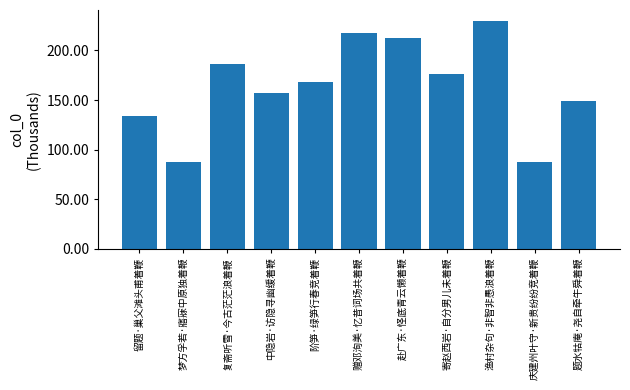

What is the difference between the maximum and minimum values?

142.0